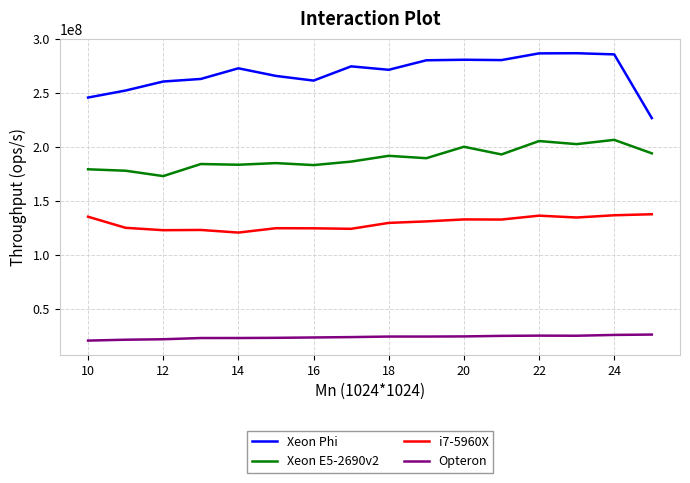

Which series has the largest total across all categories?

Xeon Phi